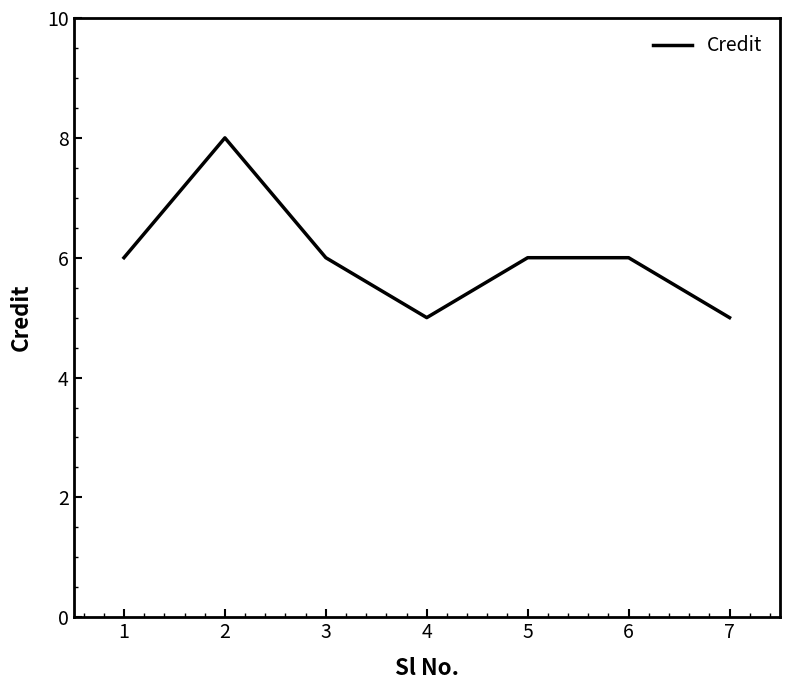

What is the difference between the second highest and second lowest values?

1